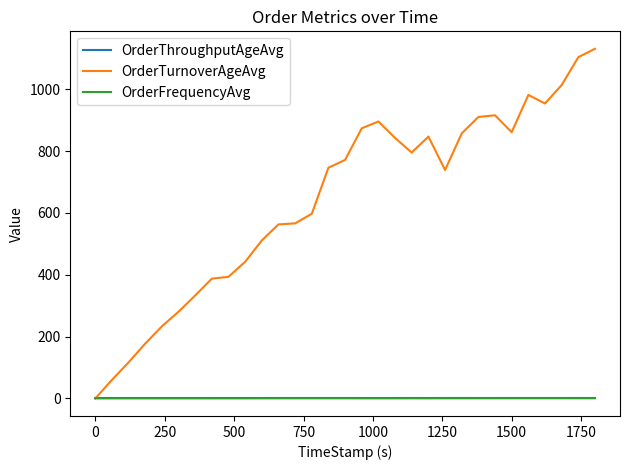

What is the highest value of the OrderTurnoverAgeAvg series?

1130.5